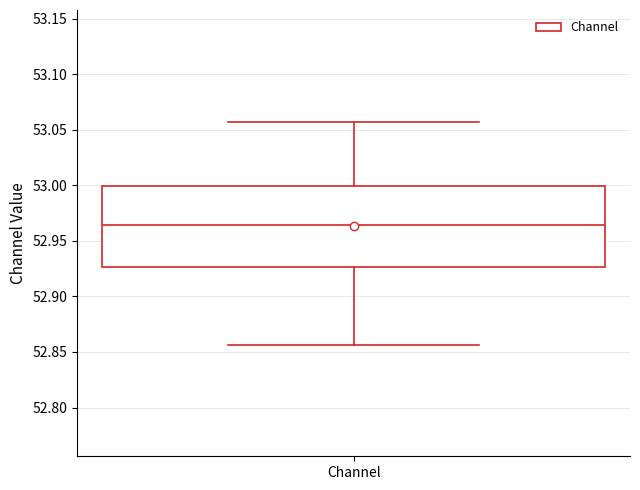

Where is the lower edge of the box for Channel on the y-axis? The values are not printed on the chart, so give them approximately, as read against the axis.

52.925